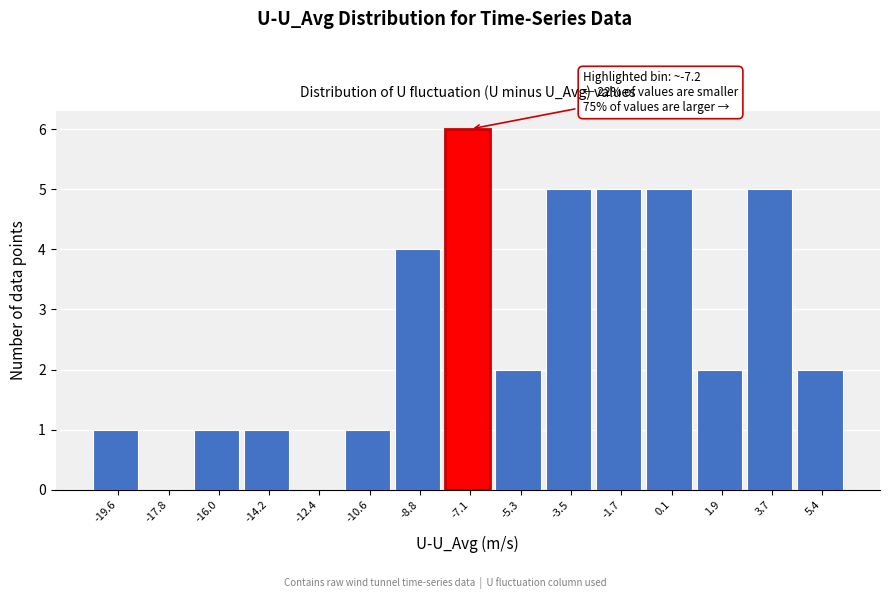

Which range on the x-axis has the tallest bar?

-8.0 to -6.2